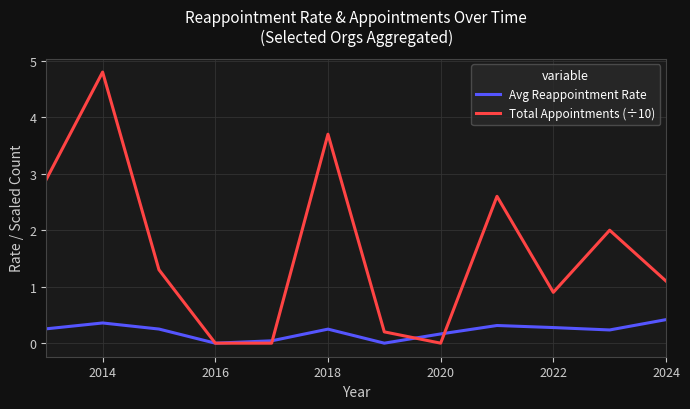

What is the sum of all Avg Reappointment Rate values?

2.6